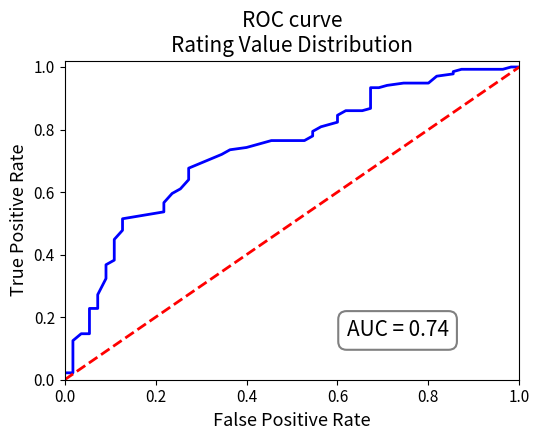

True or false: ROC curve has more than 2 points higher than both neighbors.

False